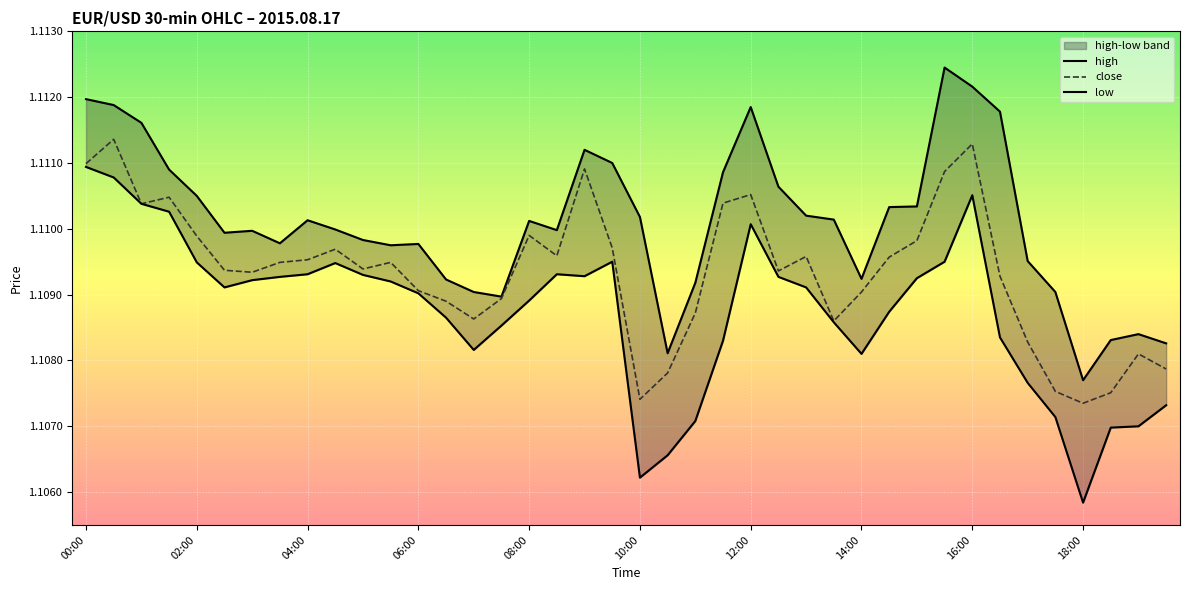

True or false: close has a value of 1.5 at 16:00.

False